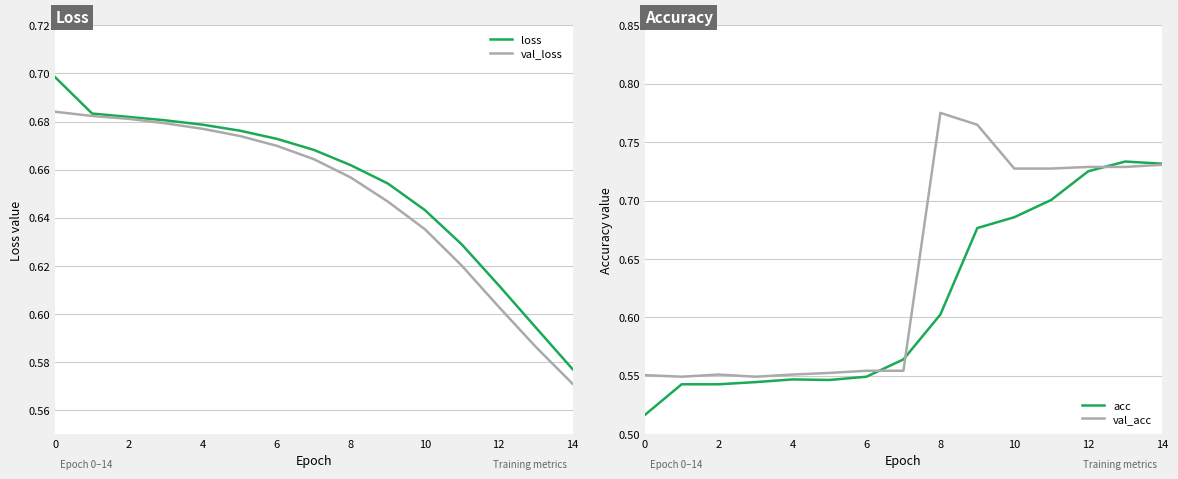

True or false: val_acc has a value of 0.4 at 11.

False